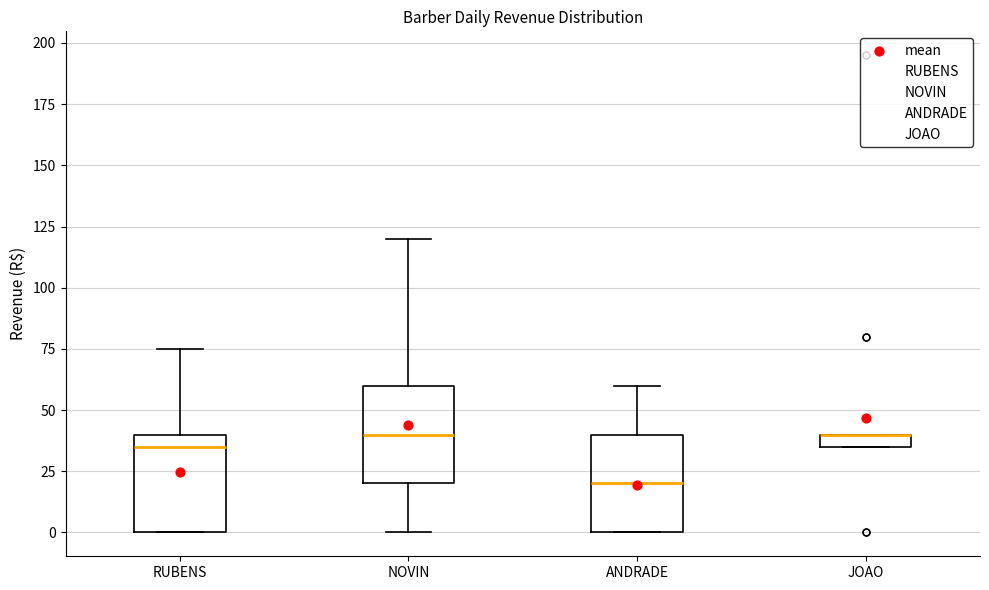

Where does the lower whisker of the box for NOVIN end on the y-axis? The values are not printed on the chart, so give them approximately, as read against the axis.

0